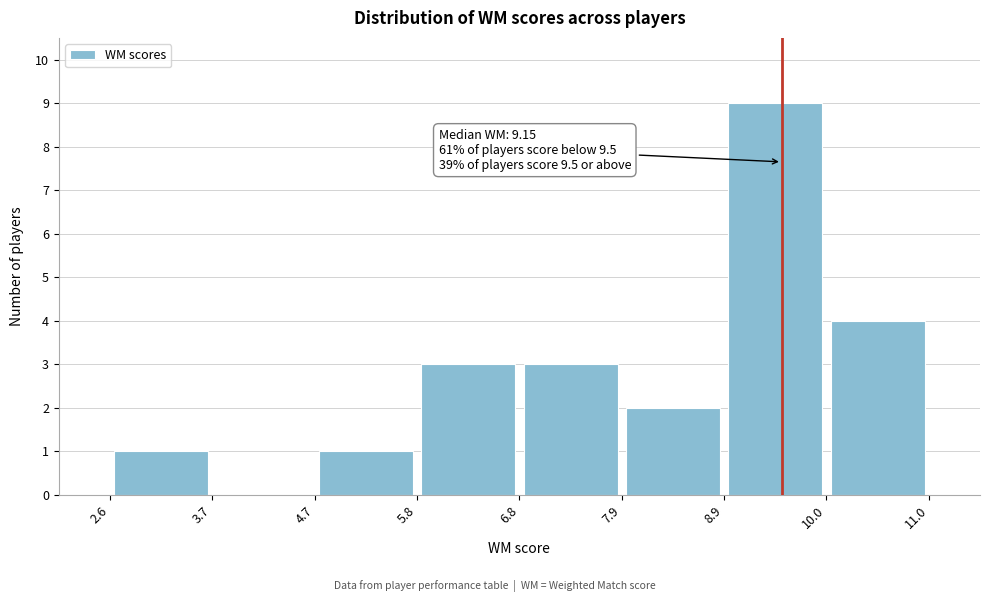

Over which range of the x-axis is the bar tallest?

8.9 to 10.0